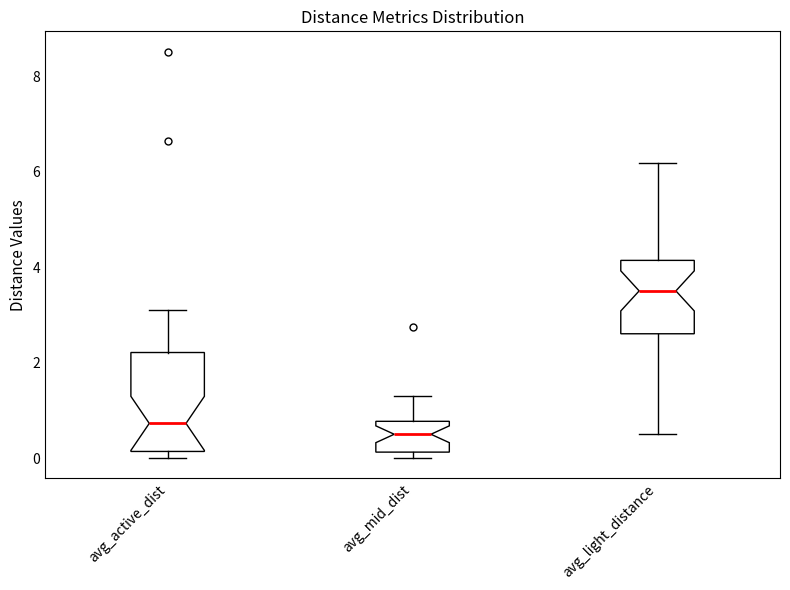

Reading left to right, read every box against the y-axis: the position of its median line, the range the box covers, and the ends of its whiskers. The values are not printed on the chart, so give them approximately, as read against the axis.

avg_active_dist: median 0.8, box 0.2 to 2.2, whiskers 0.0 to 3.2
avg_mid_dist: median 0.6, box 0.2 to 0.8, whiskers 0.0 to 1.4
avg_light_distance: median 3.6, box 2.6 to 4.2, whiskers 0.6 to 6.2